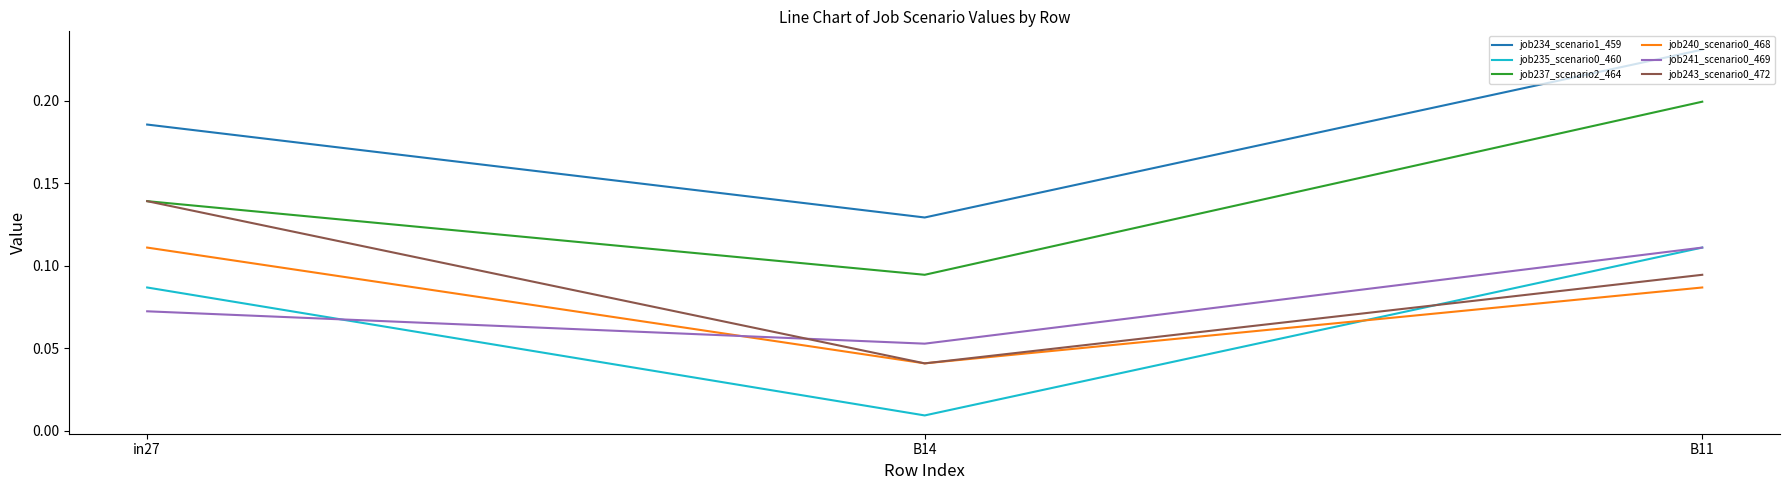

Which series changed the most between B14 and B11?

job237_scenario2_464